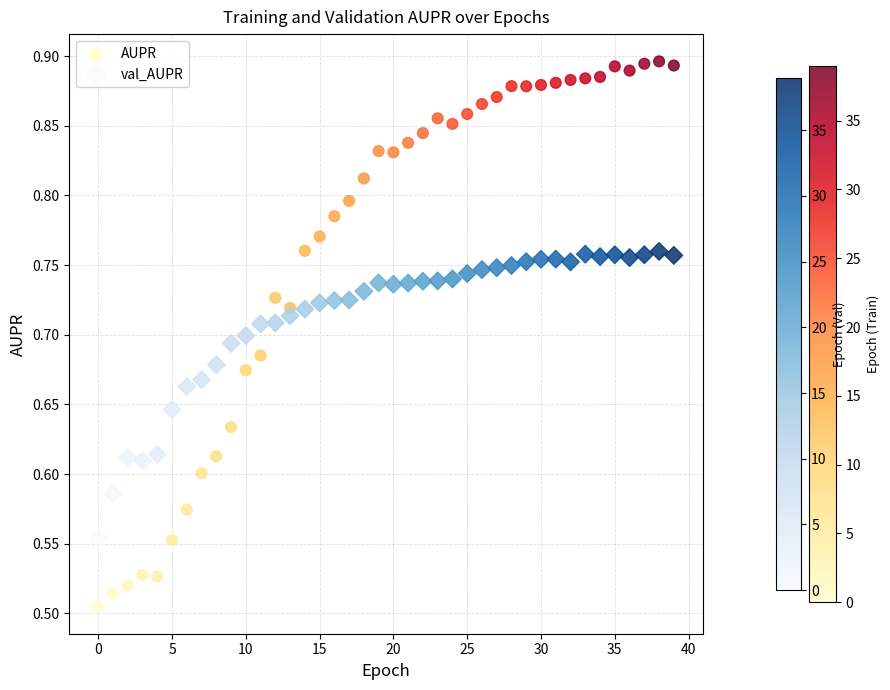

Which series contains the highest Y value?

AUPR